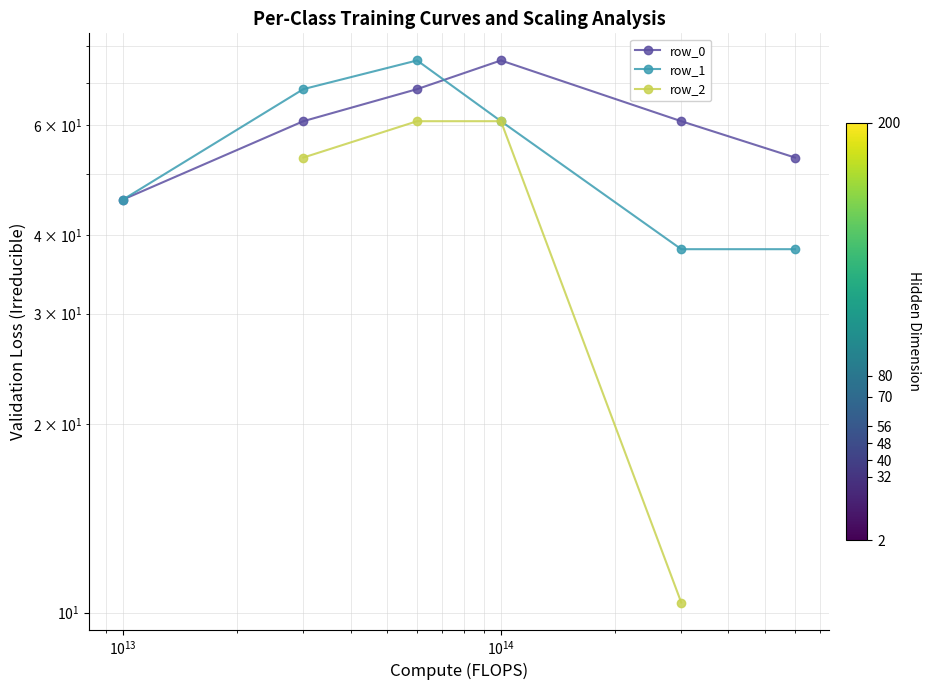

After their last crossing, which series has the higher values: row_0 or row_1?

row_0